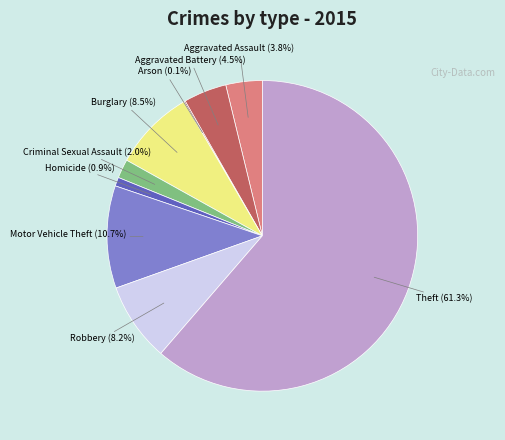

To the nearest percent, what is the combined percentage of Theft and Robbery?

70%